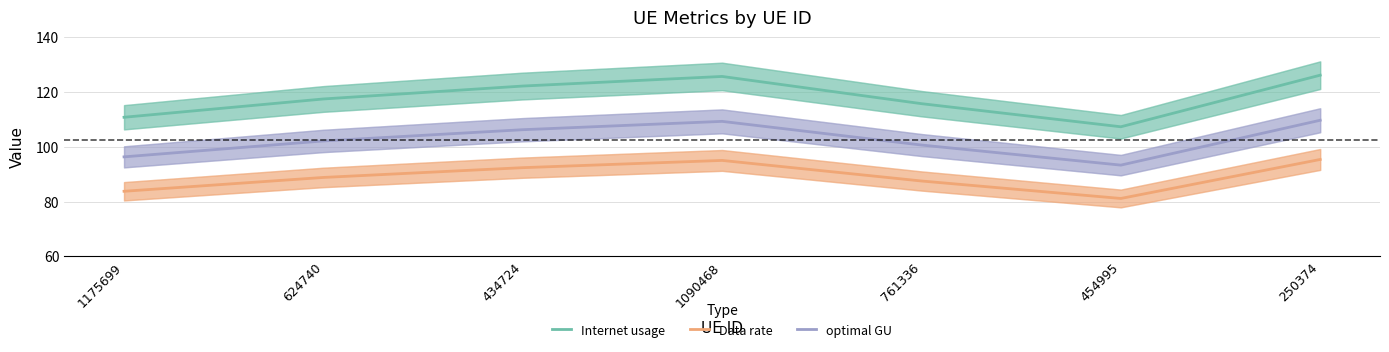

What is the spread (max minus min) of values at 761336?

28.2